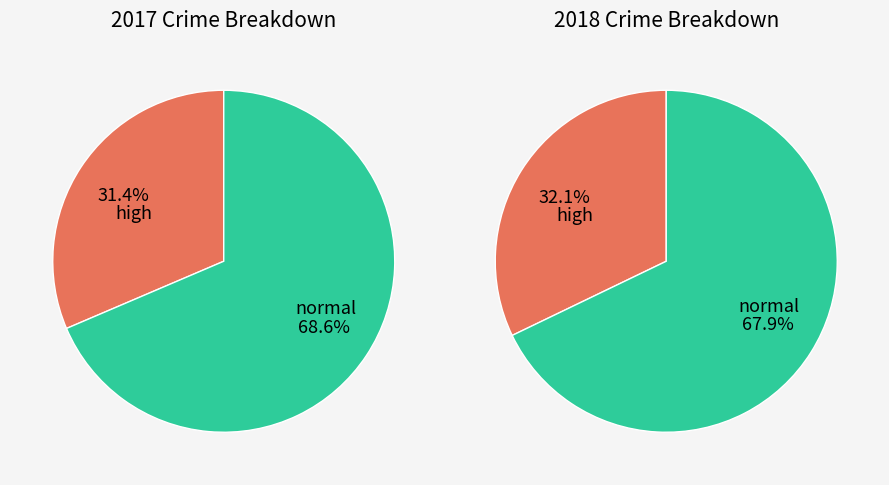

Is Robbery the majority of the pie?

No